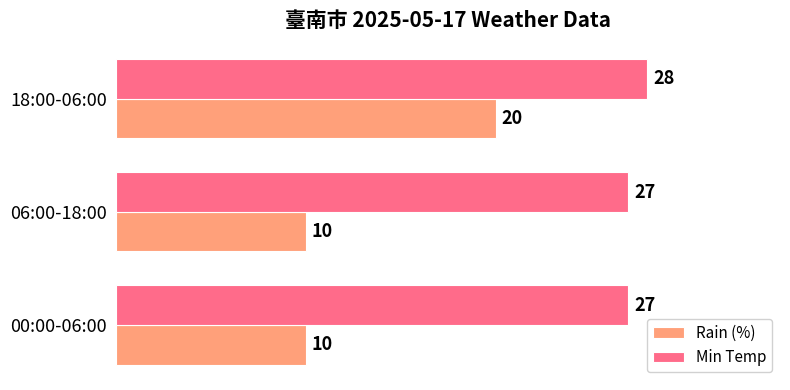

Rank the series by their maximum value, from lowest to highest.

Rain (%), Min Temp